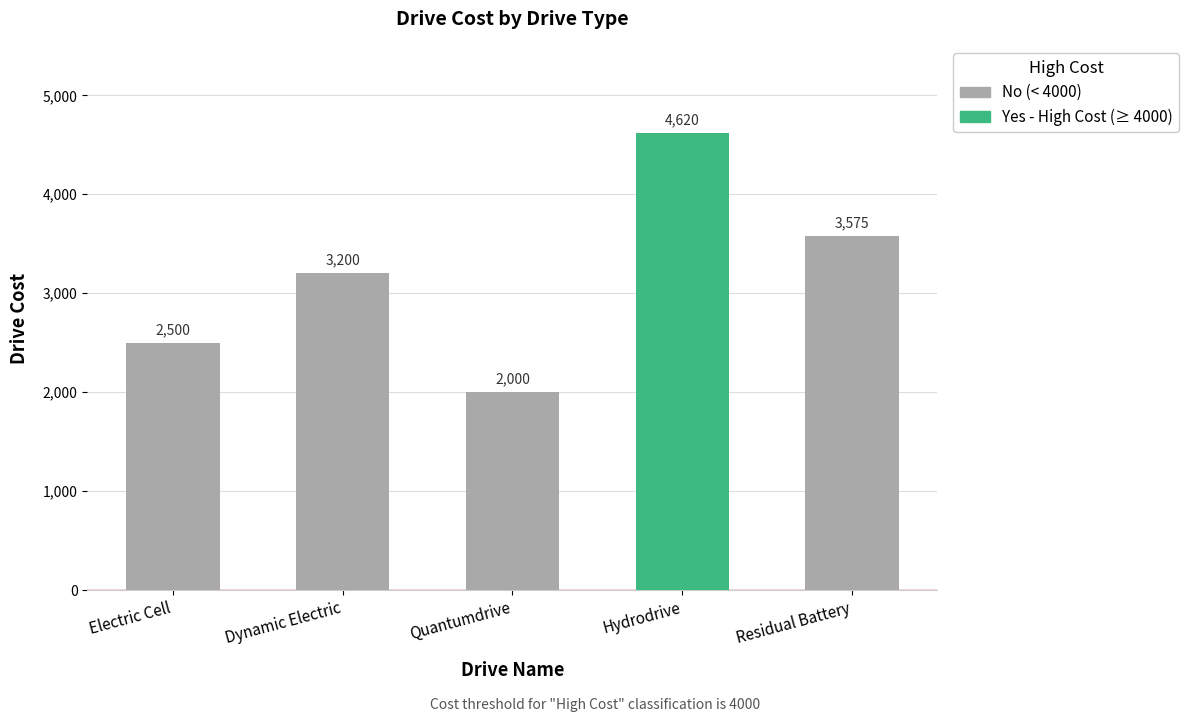

Which category has the lowest value across all series?

Quantumdrive